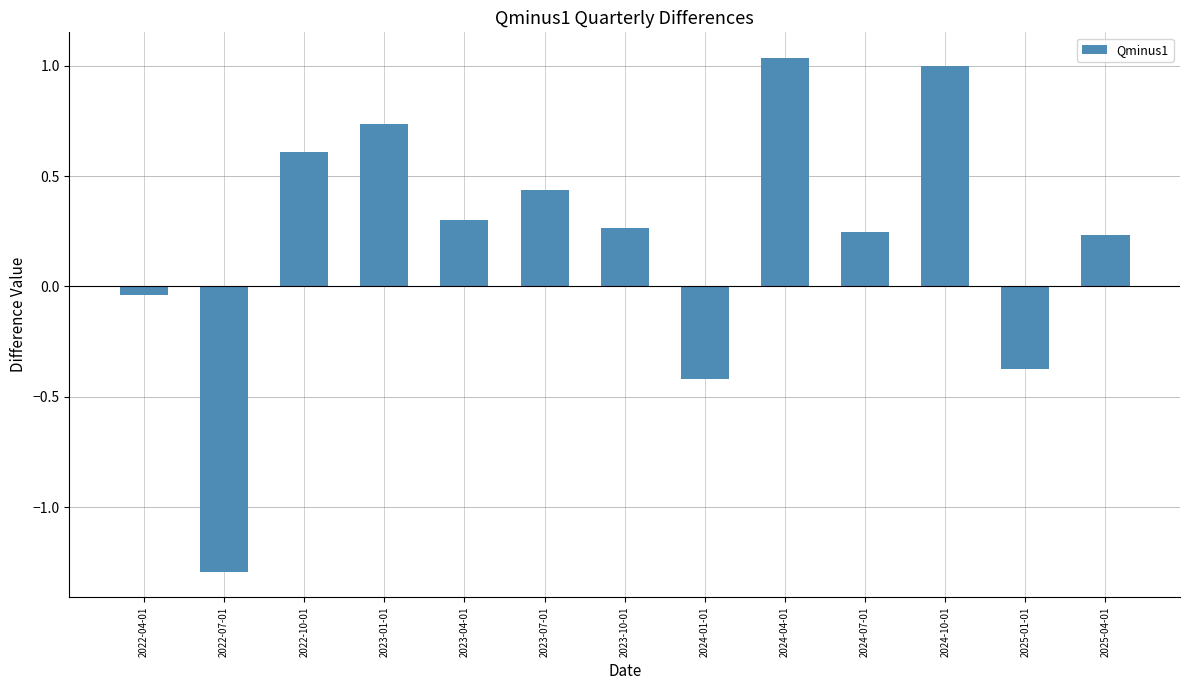

What position from the right is 2023-07-01?

8